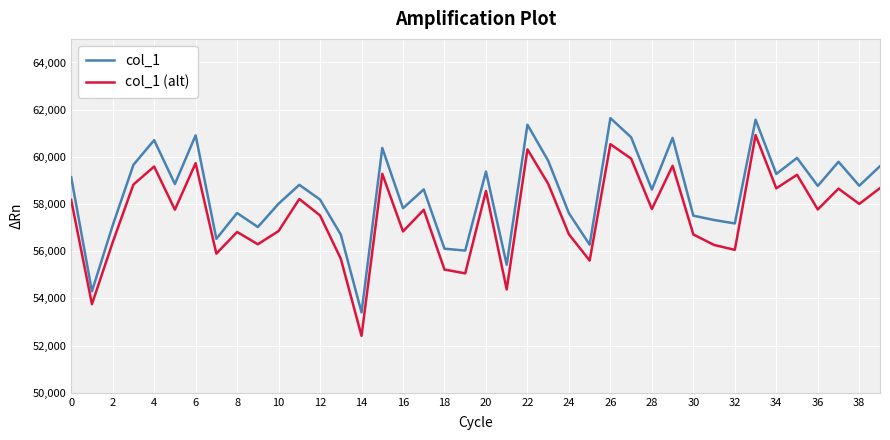

Which series has the largest total across all categories?

col_1